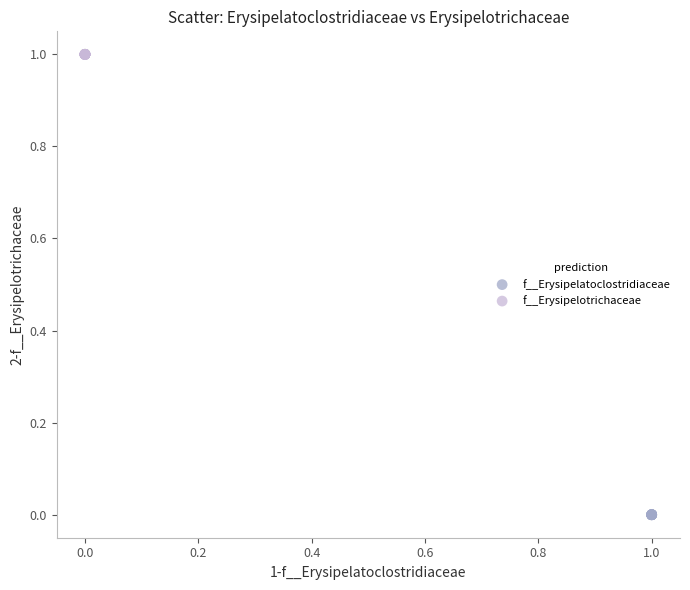

Which series reaches the minimum Y coordinate?

f__Erysipelatoclostridiaceae